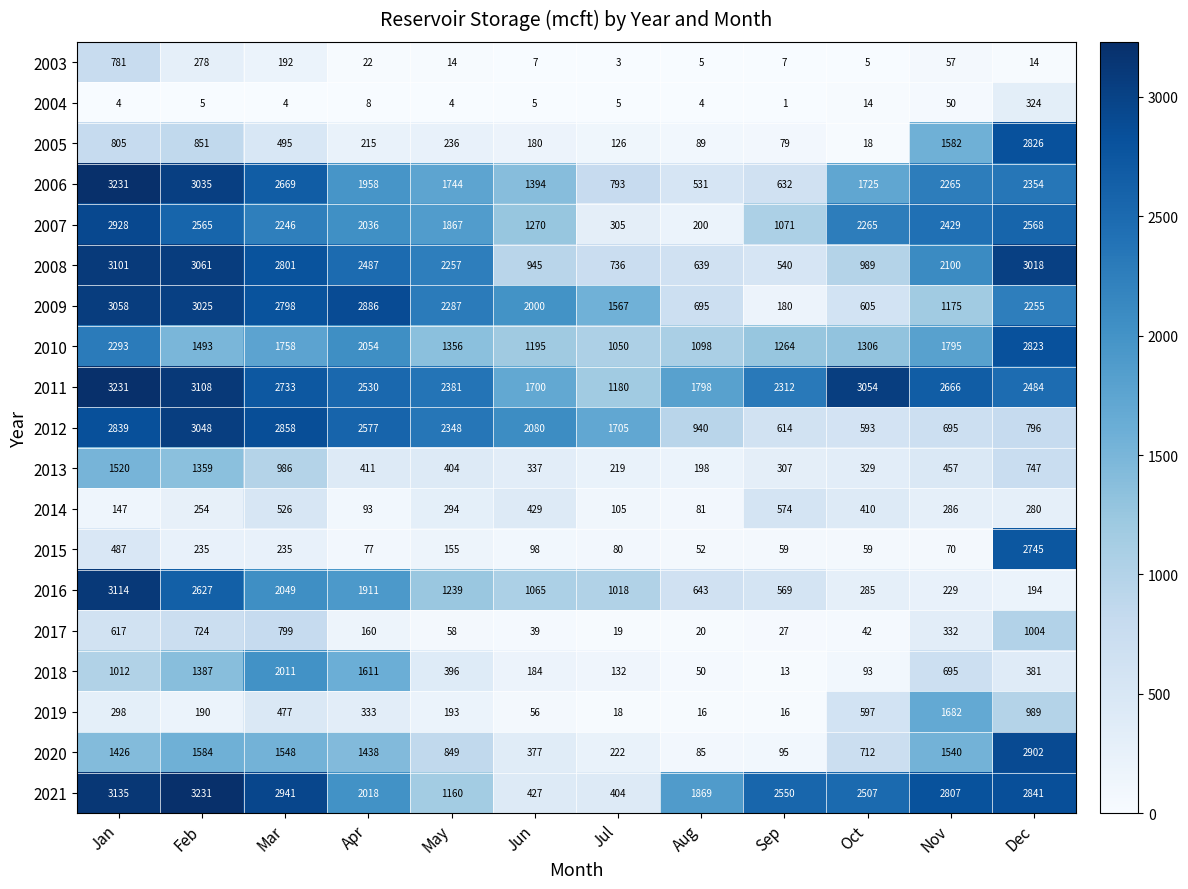

What is the maximum value shown in the chart?

3231